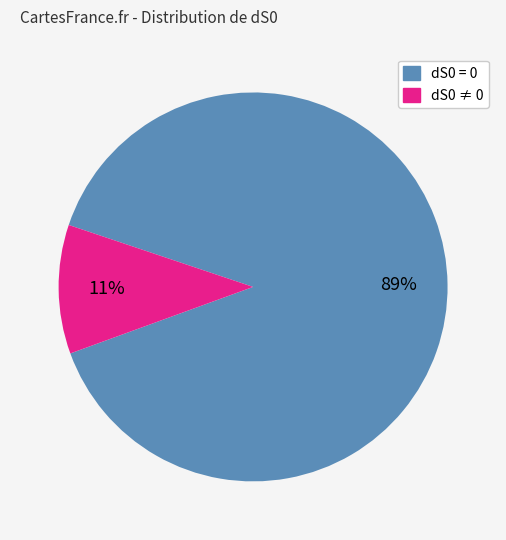

To the nearest percent, what is the average slice percentage?

50%